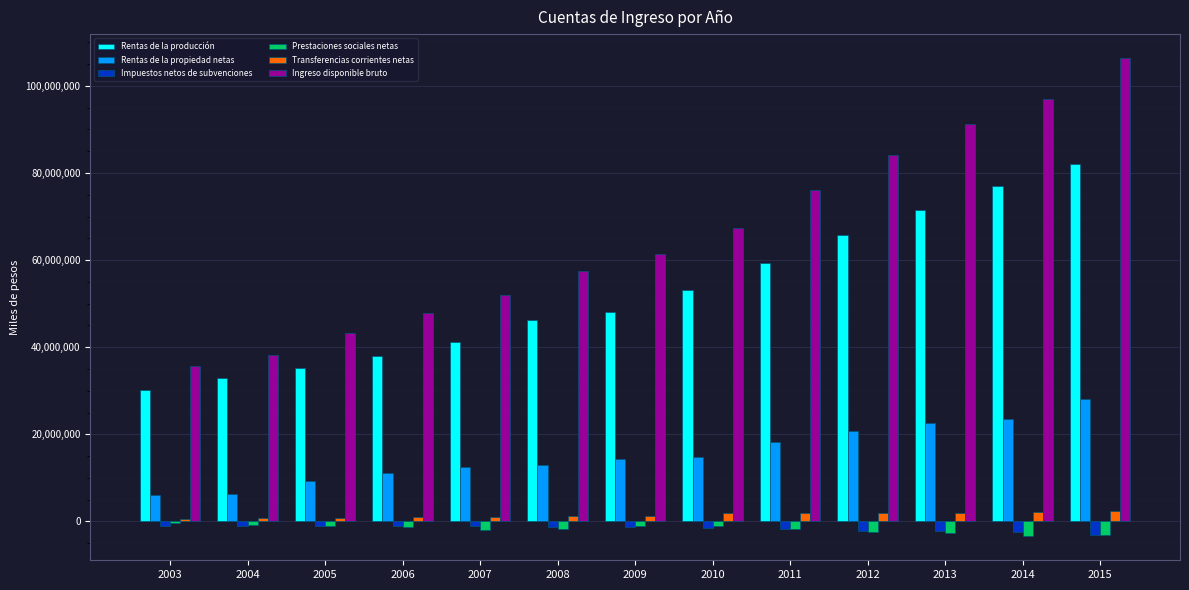

How many distinct data groups are displayed?

6